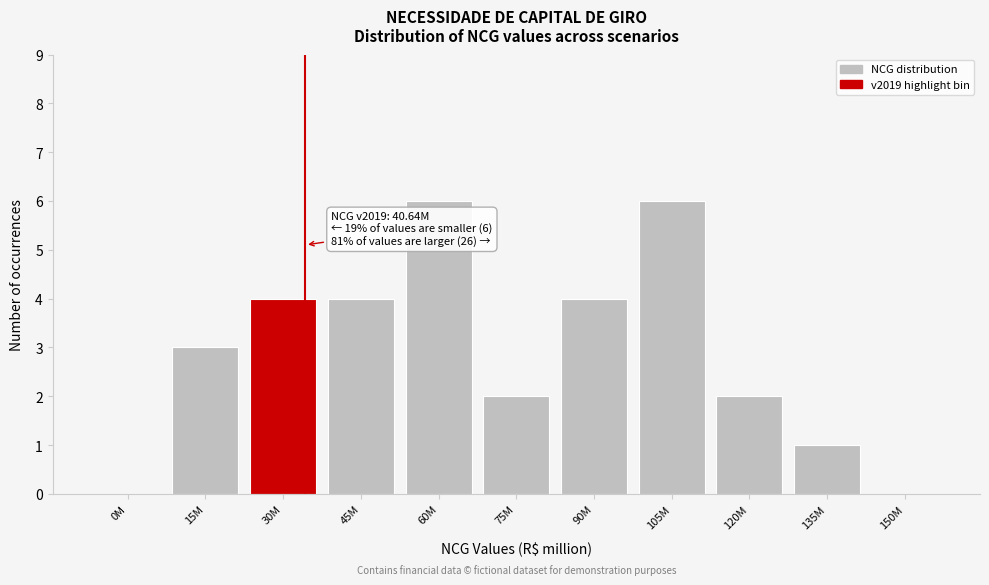

Reading left to right, what are all the values shown in this chart?

0M=0	15M=3	30M=4	45M=4	60M=6	75M=2	90M=4	105M=6	120M=2	135M=1	150M=0